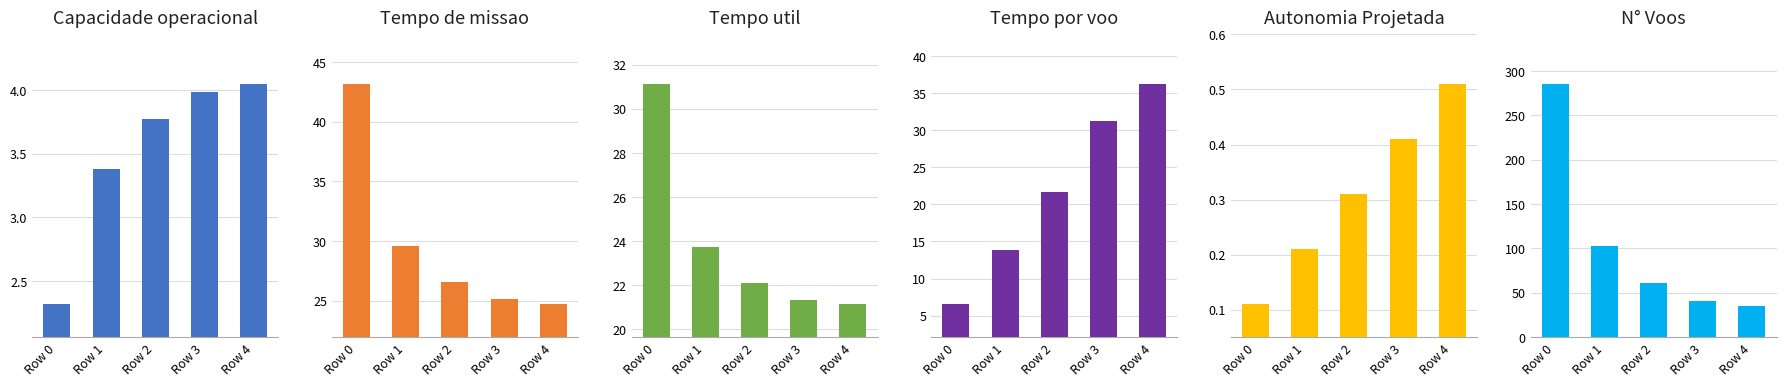

The value of Autonomia Projetada [h] at Row 3 is 0.4. True or false?

True